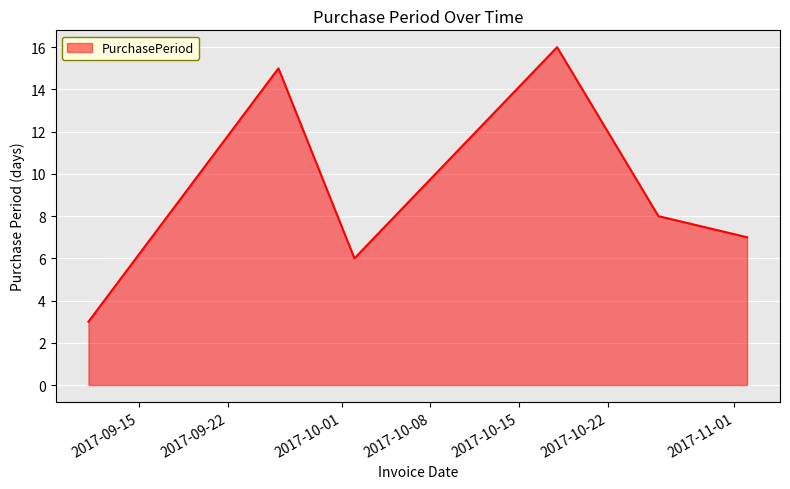

How many categories are shown in the chart?

6